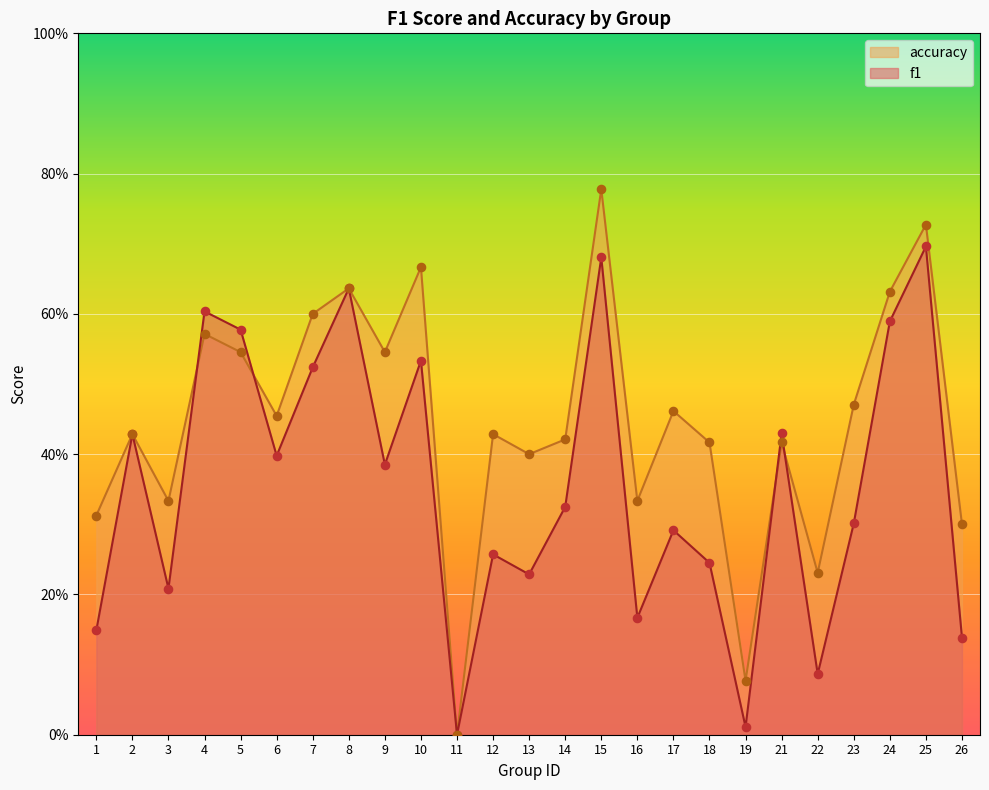

At which category is the sum across all series the highest?

15